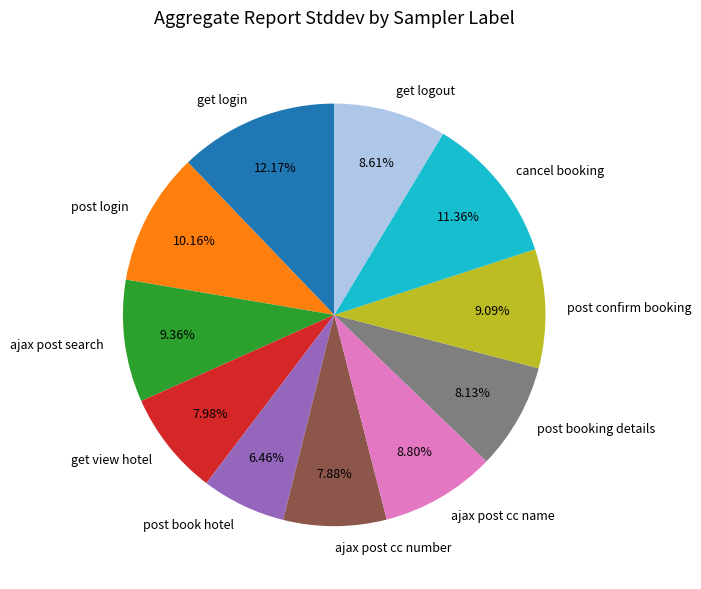

What is the ratio of the value at ajax post cc number to the value at ajax post search?

0.8